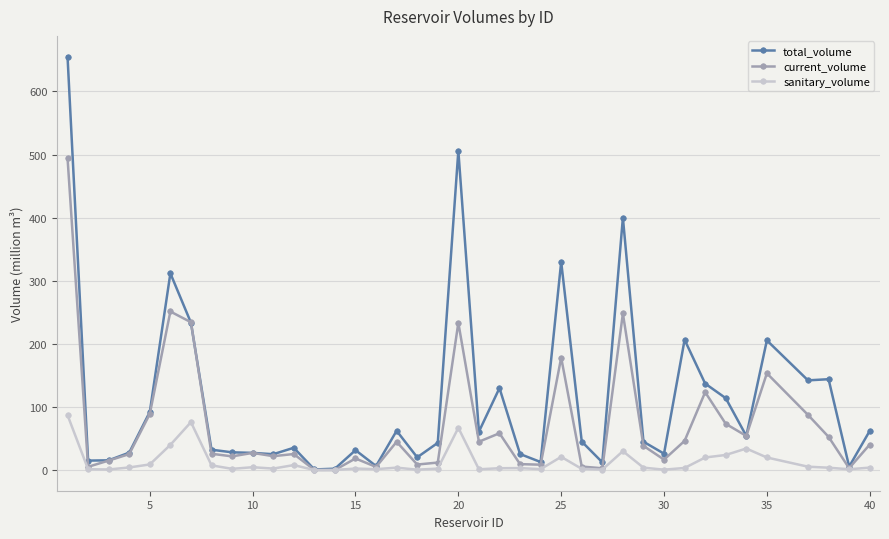

Count the number of categories in the chart.

39